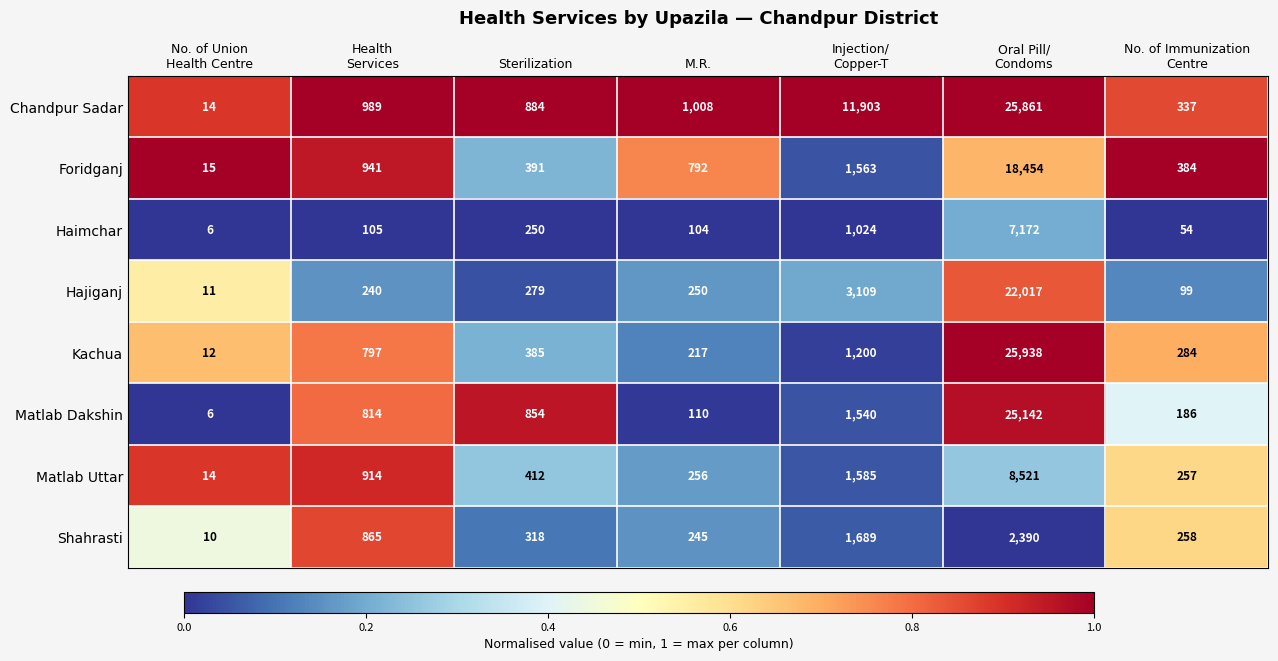

What is the total value across all series at Sterilization?

3773